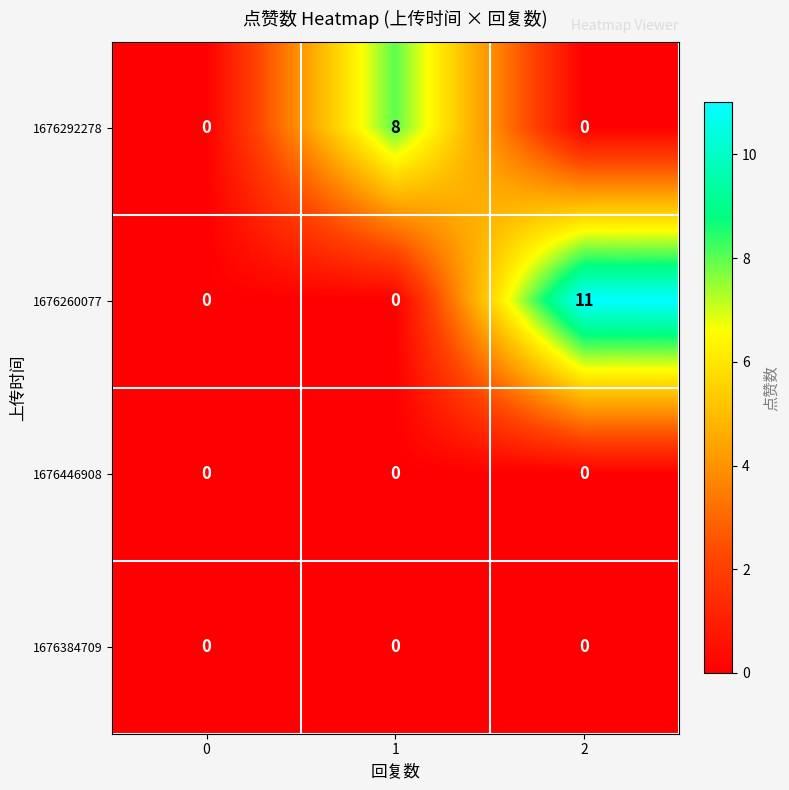

At which category is the sum across all series the highest?

2